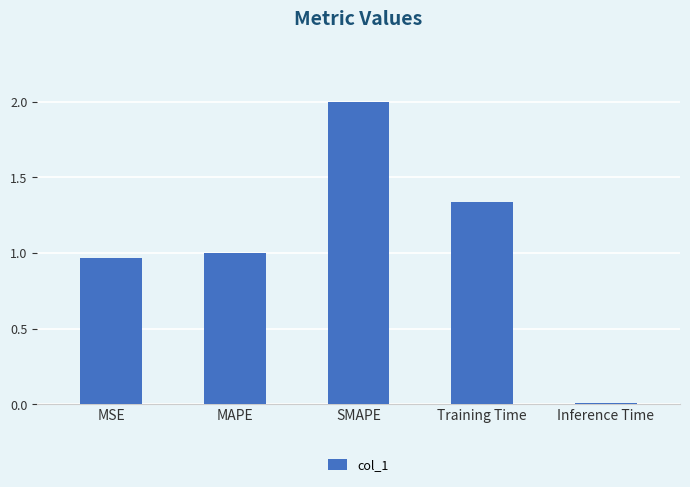

What is the change in value from MAPE to Inference Time?

-1.0